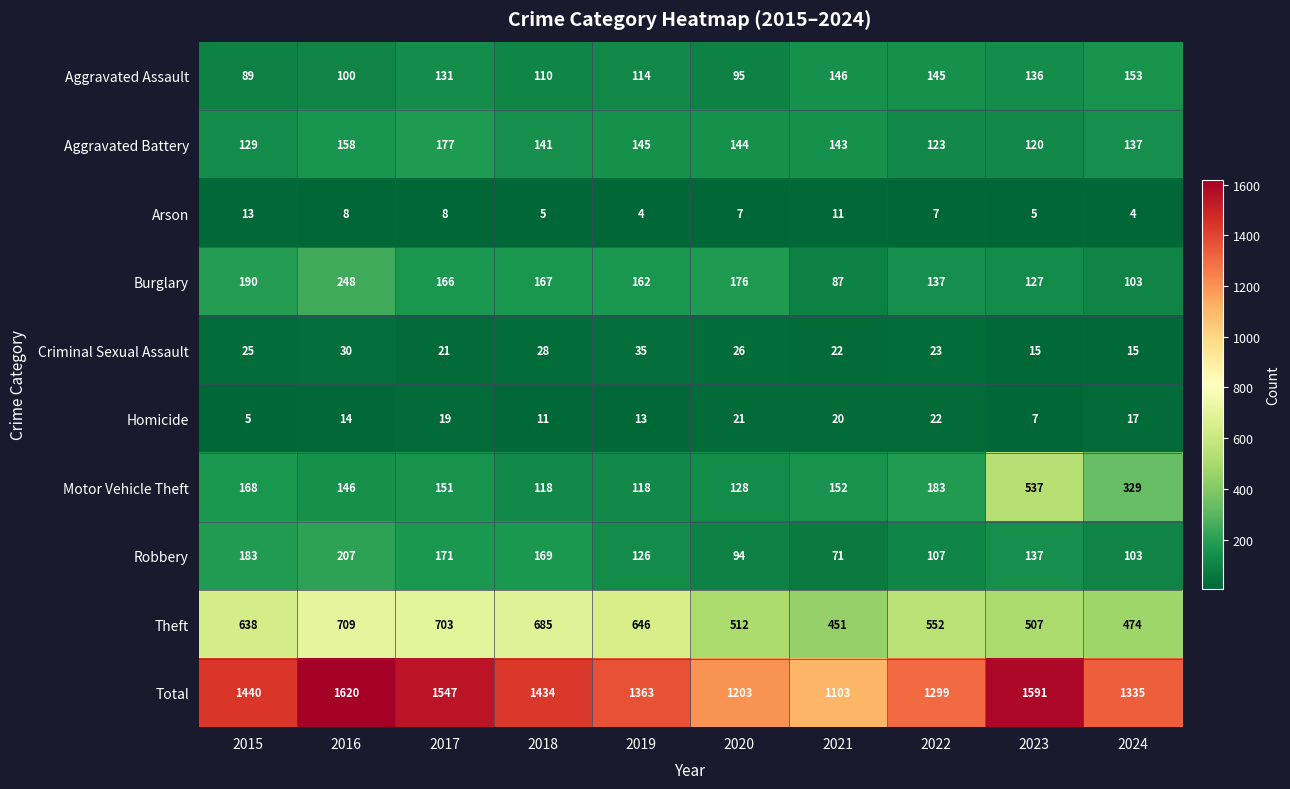

At how many categories does at least one series exceed 212?

10